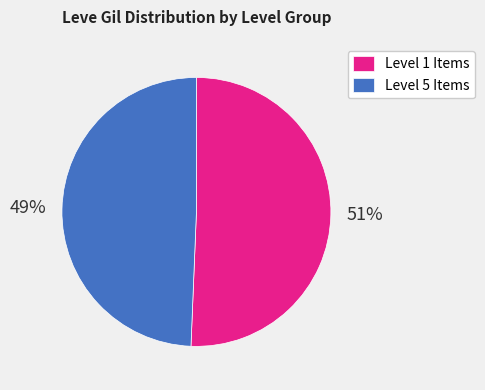

Is it true that Level 5 Items is 49% of the pie?

True